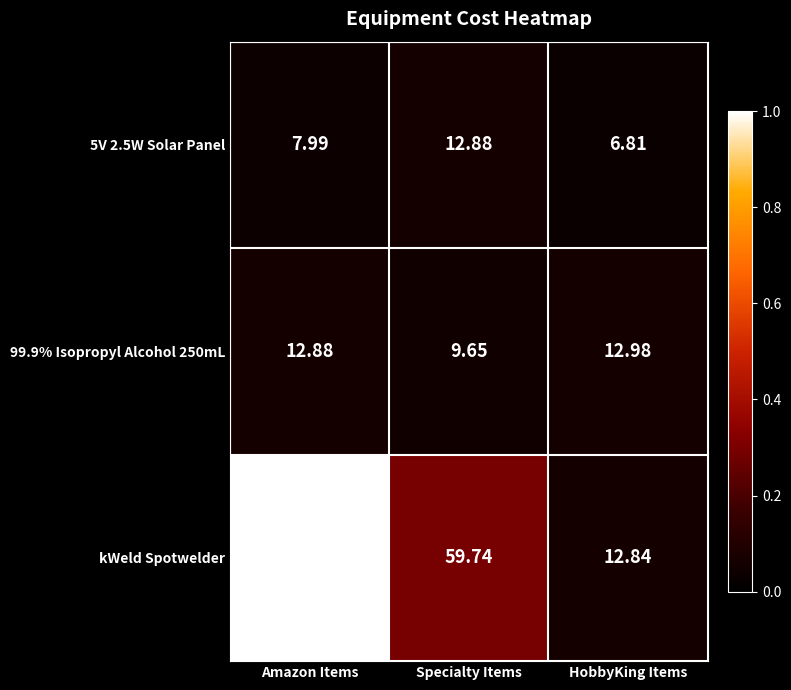

List the labels in order of 5V 2.5W Solar Panel value, smallest first.

HobbyKing Items, Amazon Items, Specialty Items